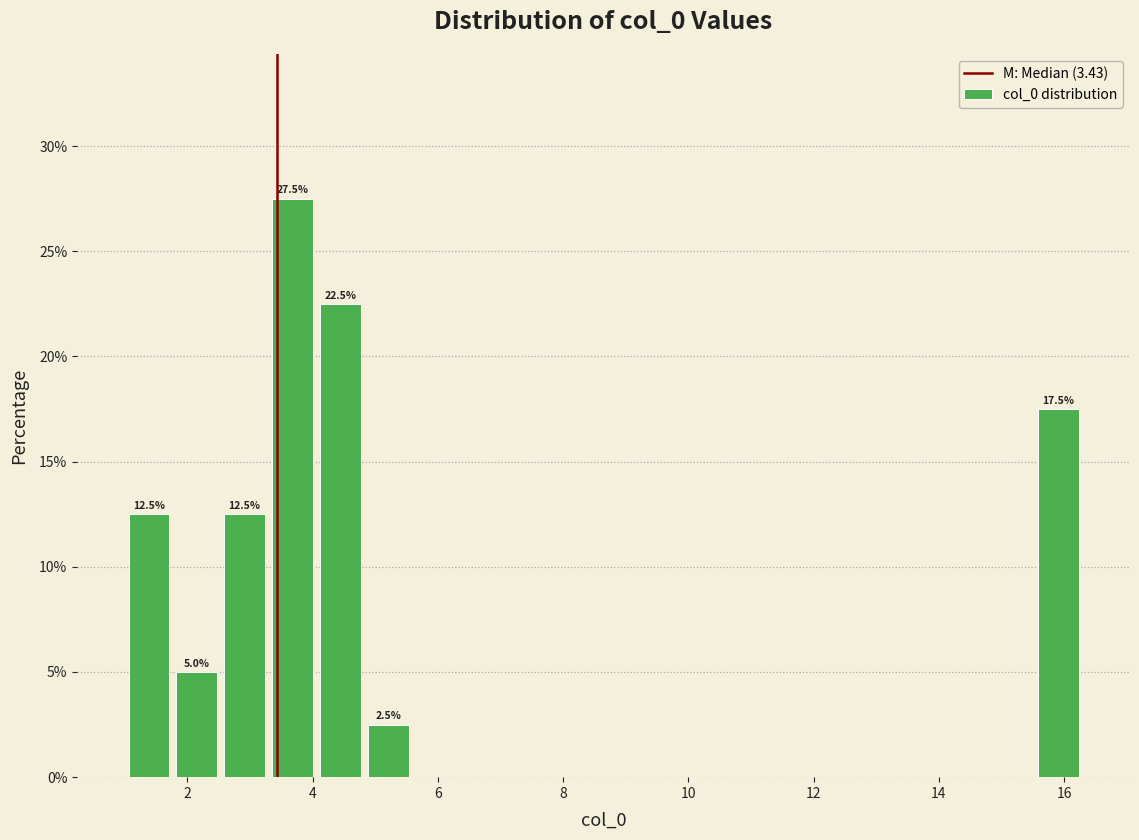

Around what value on the x-axis is the tallest bar? Give the approximate position of its centre, as read against the axis.

3.6